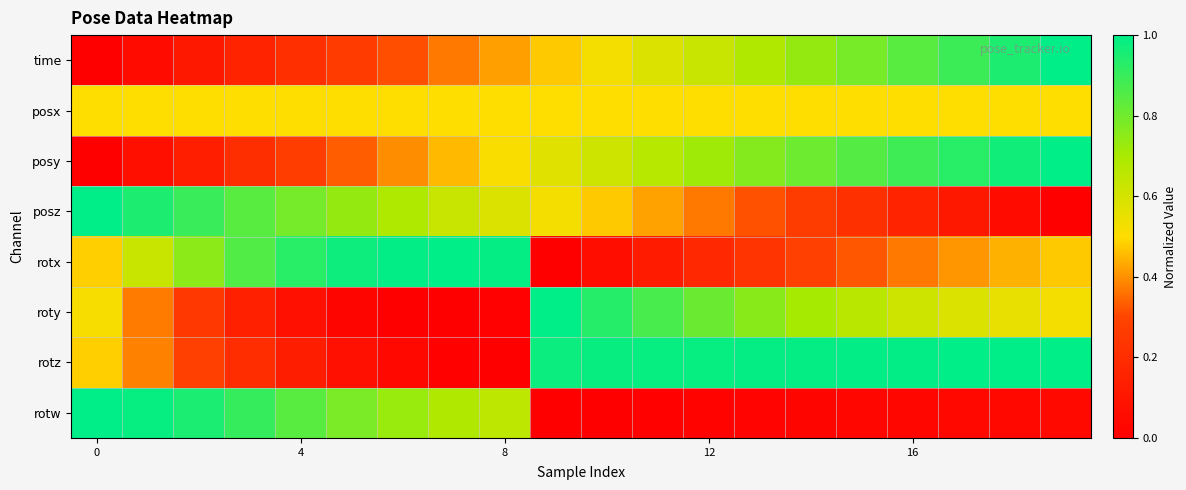

Reading left to right, extract all data points from this chart.

time: 0.0	0.1	0.1	0.2	0.2	0.3	0.3	0.4	0.4	0.5	0.5	0.6	0.6	0.7	0.7	0.8	0.8	0.9	0.9	1.0
posx: 0.5	0.5	0.5	0.5	0.5	0.5	0.5	0.5	0.5	0.5	0.5	0.5	0.5	0.5	0.5	0.5	0.5	0.5	0.5	0.5
posy: 0.0	0.1	0.1	0.2	0.3	0.3	0.4	0.5	0.5	0.6	0.6	0.7	0.7	0.8	0.8	0.8	0.9	0.9	1.0	1.0
posz: 1.0	0.9	0.9	0.8	0.8	0.7	0.7	0.6	0.6	0.5	0.5	0.4	0.4	0.3	0.3	0.2	0.2	0.1	0.1	0.0
rotx: 0.5	0.6	0.8	0.9	0.9	1.0	1.0	1.0	1.0	0.0	0.1	0.1	0.2	0.2	0.3	0.3	0.4	0.4	0.4	0.5
roty: 0.5	0.4	0.2	0.1	0.1	0.0	0.0	0.0	0.0	1.0	0.9	0.9	0.8	0.8	0.7	0.7	0.6	0.6	0.6	0.5
rotz: 0.5	0.4	0.3	0.2	0.1	0.1	0.0	0.0	0.0	1.0	1.0	1.0	1.0	1.0	1.0	1.0	1.0	1.0	1.0	1.0
rotw: 1.0	1.0	1.0	0.9	0.8	0.8	0.7	0.7	0.7	0.0	0.0	0.0	0.0	0.0	0.0	0.0	0.0	0.0	0.0	0.0